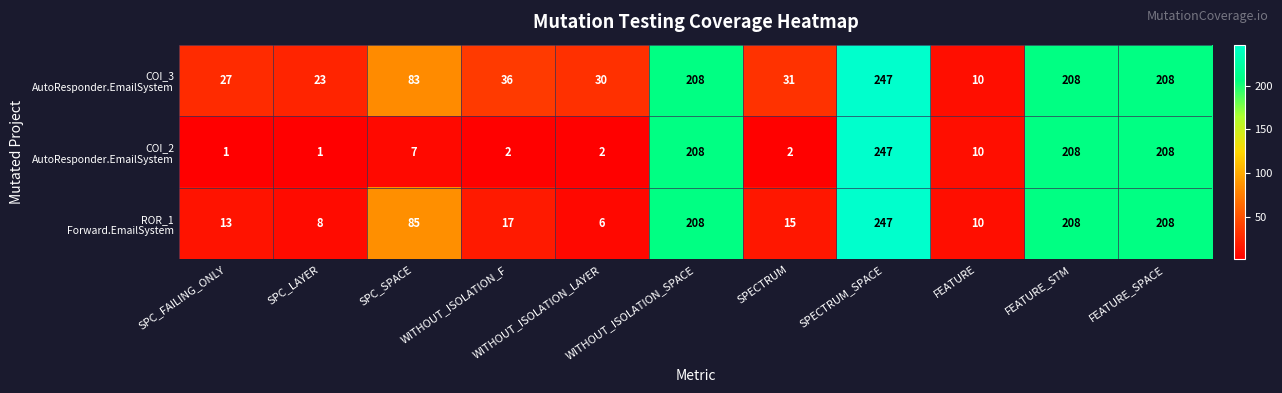

What is the maximum value shown in the chart?

247